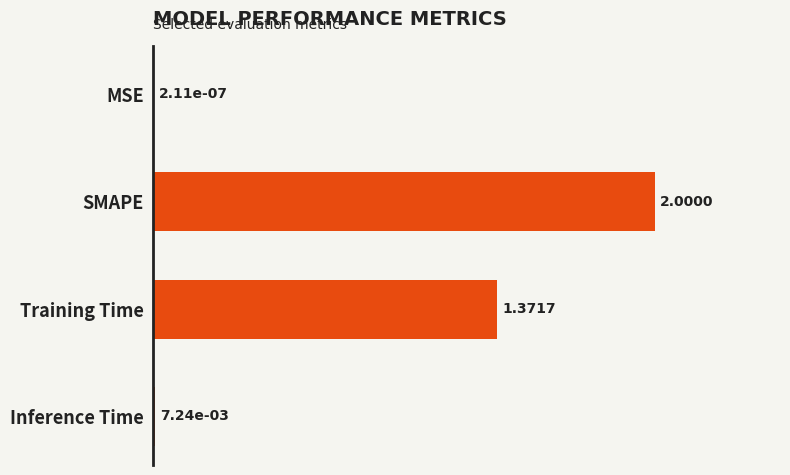

What is the change in value from SMAPE to Training Time?

-0.6